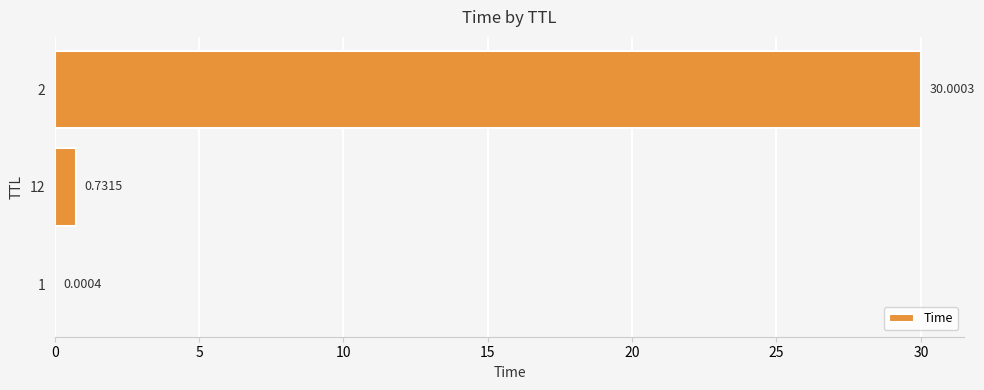

How many distinct data groups are displayed?

1